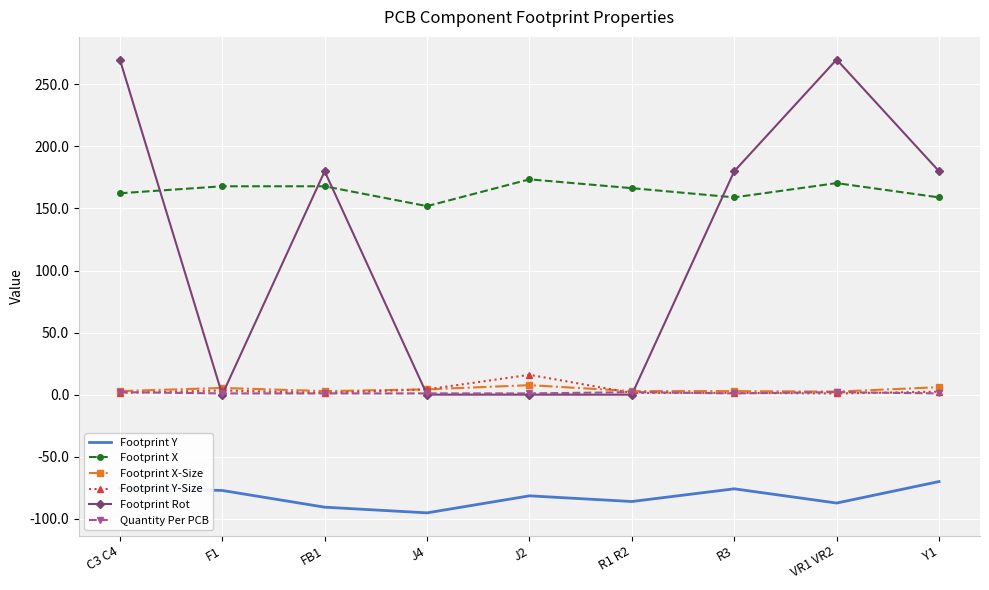

Is the value of Quantity Per PCB at F1 greater than the value of Footprint Y at F1?

Yes